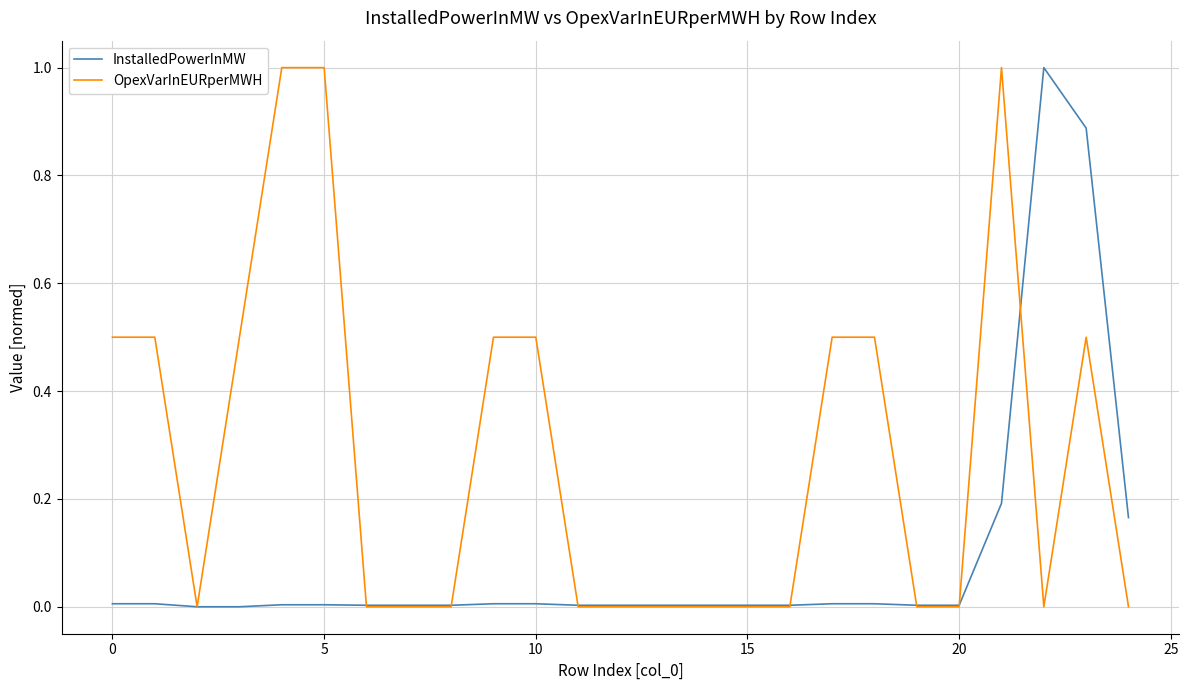

What are all the series names shown in the legend?

InstalledPowerInMW, OpexVarInEURperMWH